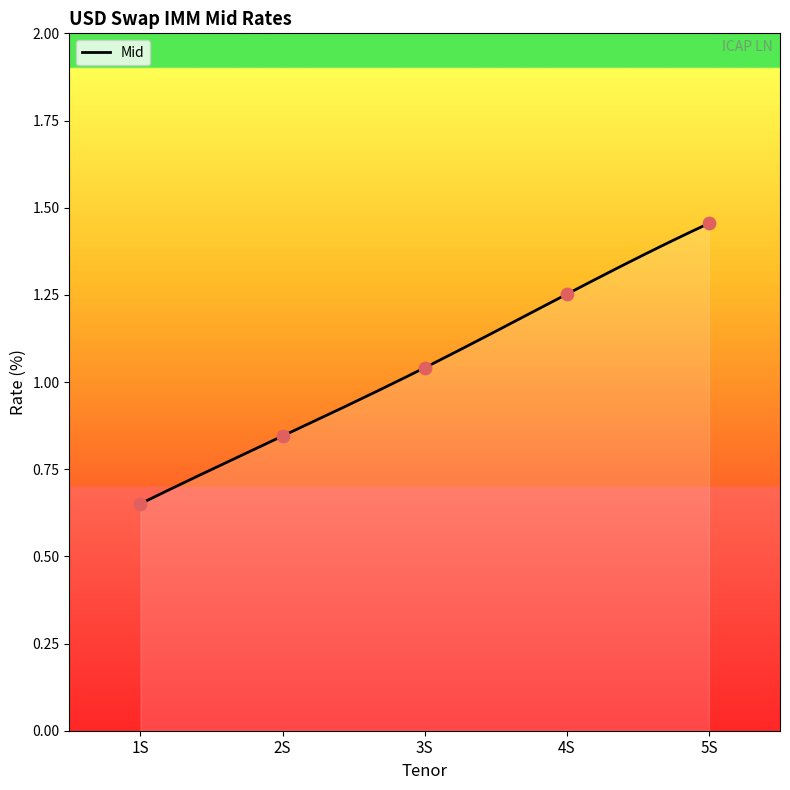

What is the ratio of the value at 4S to the value at 3S?

1.2